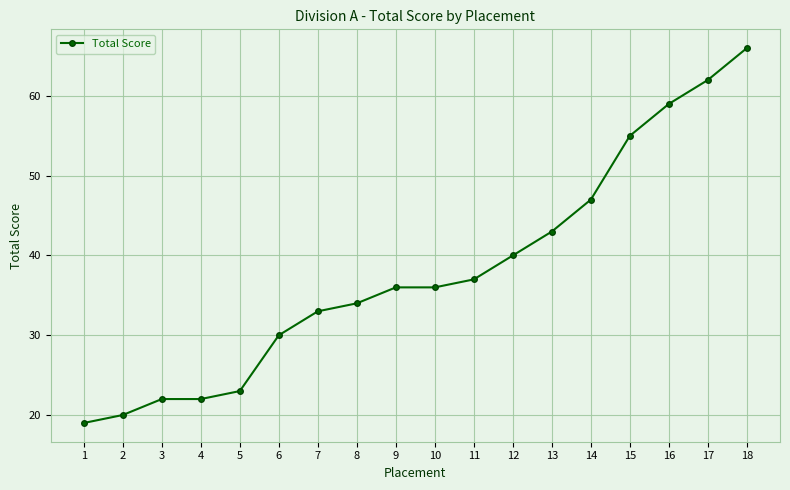

The chart shows a value of 43 at 13. True or false?

True